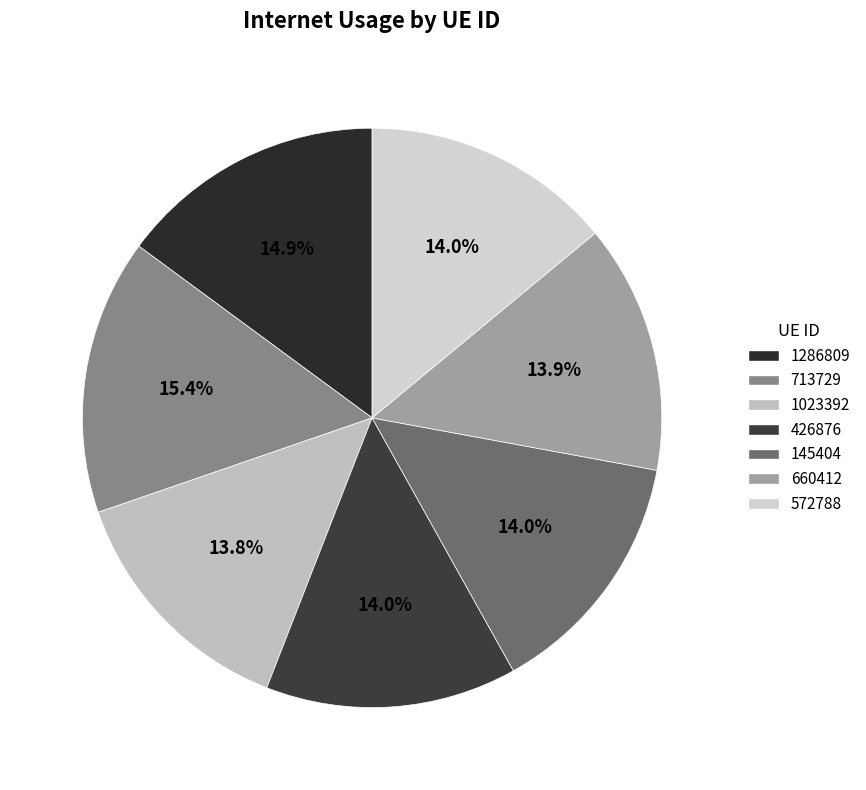

What percentage is the 1023392 slice, to the nearest percent?

14%